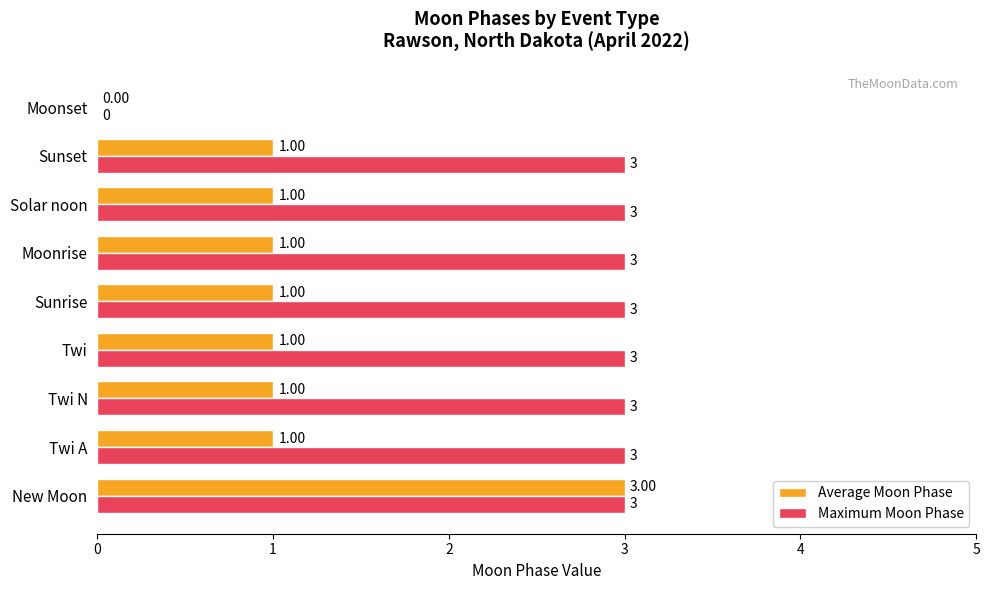

How many positive values does the Average Moon Phase series have?

8